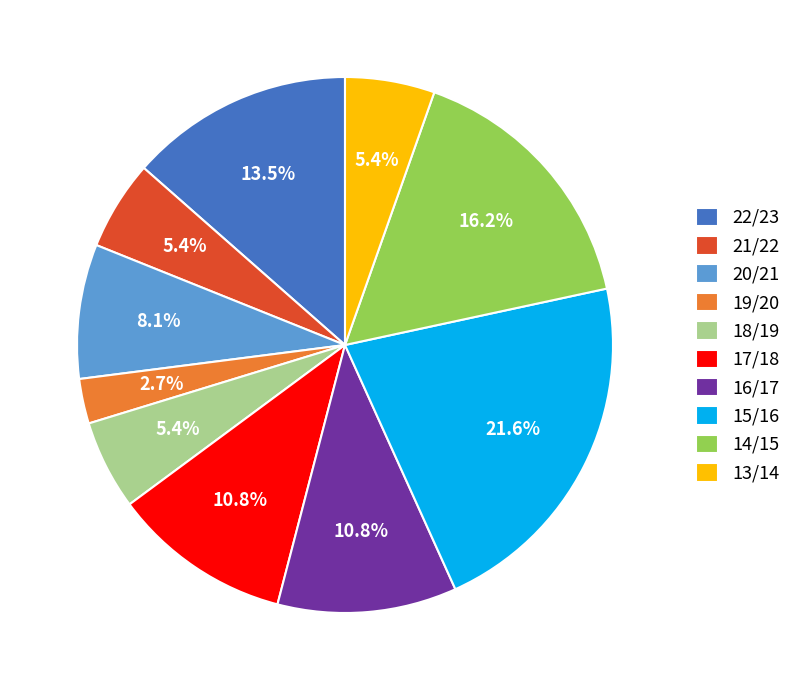

Combined, do 18/19 and 17/18 account for over 50%?

No